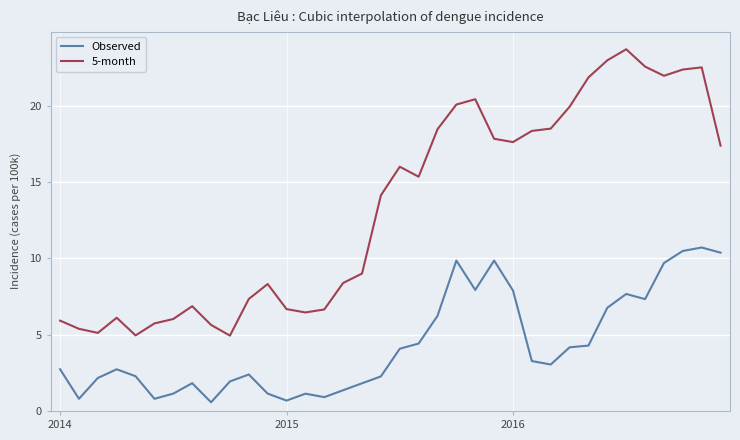

True or false: Observed and 5-month intersect in this chart.

False